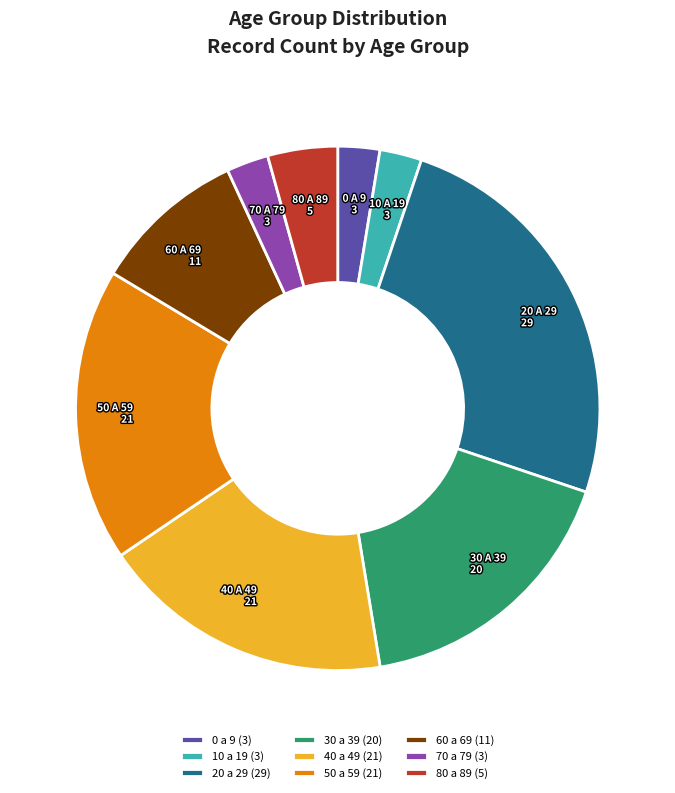

Which has a higher value, 60 a 69 (11) or 30 a 39 (20)?

30 a 39 (20)